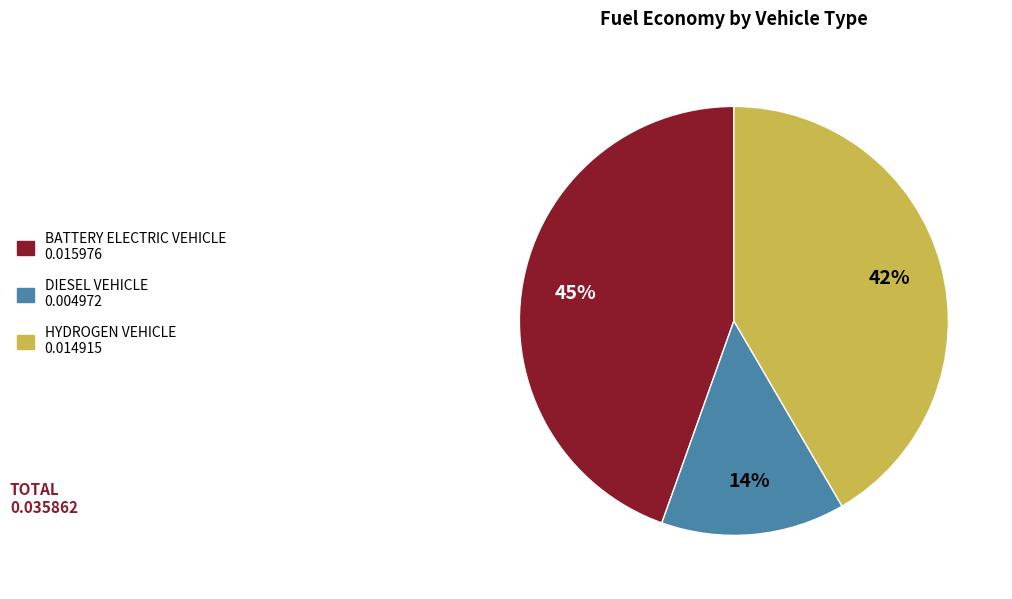

Is there a majority slice in this chart?

No